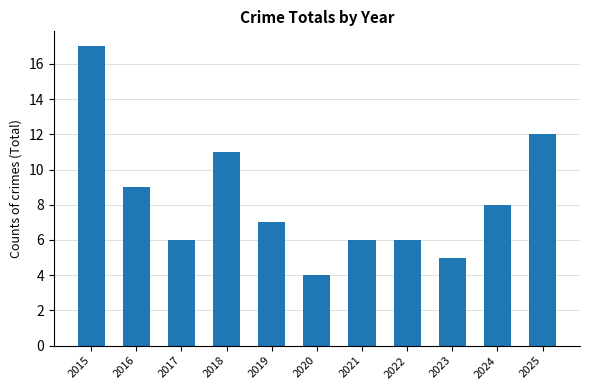

At which label does the data first exceed 7?

2015